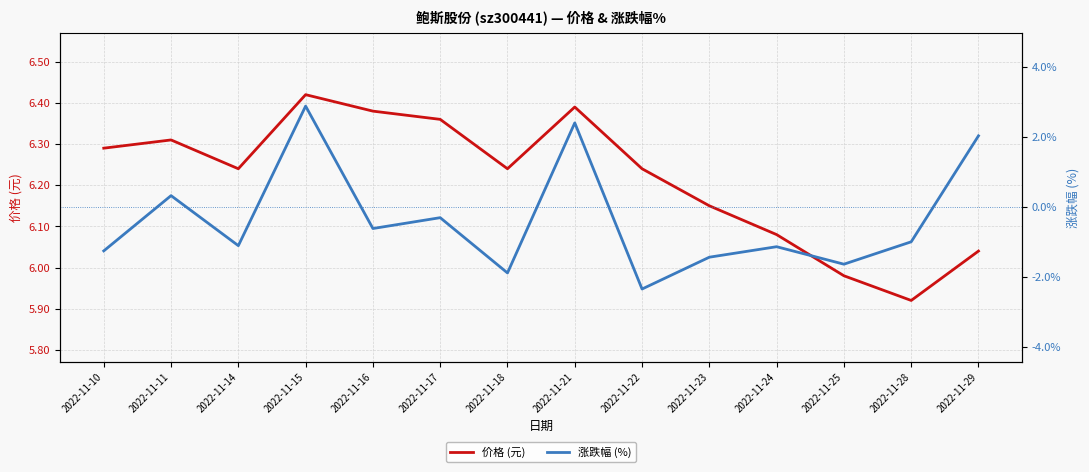

What is the difference between the 涨跌幅 (%) values at 2022-11-16 and 2022-11-17?

0.3